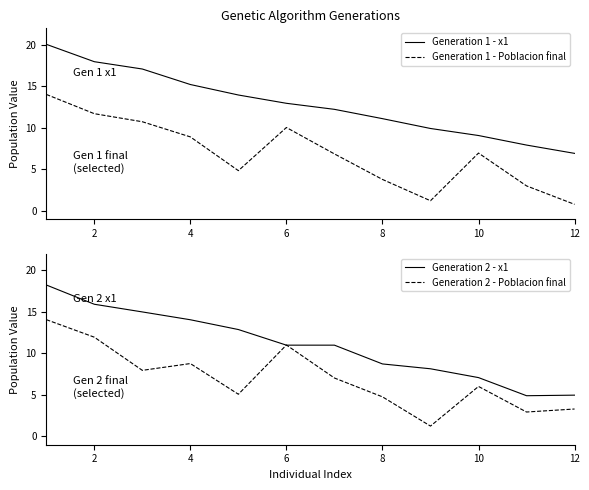

Which series has the largest total across all categories?

Generation 1 - x1